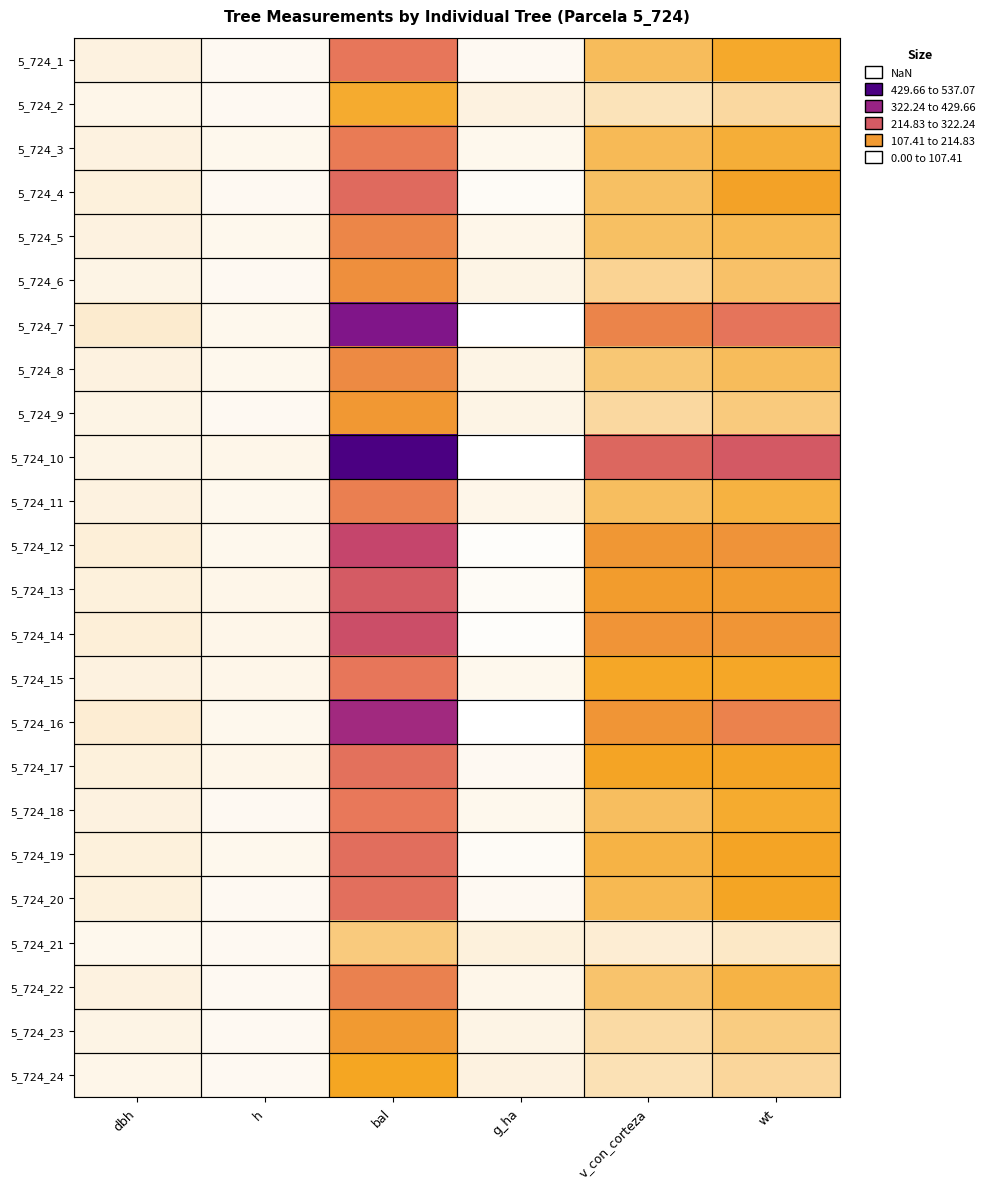

Reading right to left, list all the values displayed in this chart.

5_724_1: wt=103.7	v_con_corteza=80.5	g_ha=8.4	bal=217.7	h=8.0	dbh=16.6
5_724_2: wt=46.4	v_con_corteza=34.5	g_ha=16.2	bal=101.2	h=7.0	dbh=11.3
5_724_3: wt=98.6	v_con_corteza=82.0	g_ha=10.4	bal=207.4	h=8.5	dbh=16.2
5_724_4: wt=116.4	v_con_corteza=76.8	g_ha=5.4	bal=240.5	h=7.0	dbh=17.5
5_724_5: wt=85.9	v_con_corteza=77.0	g_ha=12.3	bal=181.5	h=9.0	dbh=15.2
5_724_6: wt=75.1	v_con_corteza=52.5	g_ha=13.5	bal=159.5	h=7.0	dbh=14.2
5_724_7: wt=221.8	v_con_corteza=186.3	g_ha=0.8	bal=444.9	h=9.5	dbh=23.8
5_724_8: wt=80.4	v_con_corteza=68.6	g_ha=12.9	bal=170.9	h=8.5	dbh=14.8
5_724_9: wt=64.9	v_con_corteza=46.3	g_ha=14.0	bal=138.9	h=7.0	dbh=13.3
5_724_10: wt=273.0	v_con_corteza=246.2	g_ha=0.0	bal=537.1	h=10.5	dbh=14.2
5_724_11: wt=93.5	v_con_corteza=78.3	g_ha=11.1	bal=197.3	h=8.5	dbh=15.8
5_724_12: wt=152.8	v_con_corteza=141.3	g_ha=2.6	bal=311.0	h=10.0	dbh=19.9
5_724_13: wt=132.0	v_con_corteza=129.9	g_ha=4.5	bal=268.8	h=10.5	dbh=18.5
5_724_14: wt=146.2	v_con_corteza=148.2	g_ha=3.6	bal=294.1	h=11.0	dbh=19.4
5_724_15: wt=105.2	v_con_corteza=106.4	g_ha=9.1	bal=216.4	h=10.5	dbh=16.6
5_724_16: wt=189.9	v_con_corteza=145.3	g_ha=1.4	bal=385.3	h=8.5	dbh=22.1
5_724_17: wt=111.3	v_con_corteza=111.8	g_ha=7.6	bal=228.3	h=10.5	dbh=17.1
5_724_18: wt=102.4	v_con_corteza=79.6	g_ha=9.8	bal=215.1	h=8.0	dbh=16.6
5_724_19: wt=111.8	v_con_corteza=91.6	g_ha=6.2	bal=233.7	h=8.5	dbh=17.2
5_724_20: wt=110.5	v_con_corteza=85.0	g_ha=6.9	bal=231.0	h=8.0	dbh=17.1
5_724_21: wt=28.9	v_con_corteza=21.0	g_ha=17.5	bal=64.3	h=6.5	dbh=9.1
5_724_22: wt=92.2	v_con_corteza=72.7	g_ha=11.7	bal=194.8	h=8.0	dbh=15.8
5_724_23: wt=62.8	v_con_corteza=45.0	g_ha=14.4	bal=134.8	h=7.0	dbh=13.1
5_724_24: wt=49.9	v_con_corteza=36.8	g_ha=14.8	bal=108.4	h=7.0	dbh=11.8